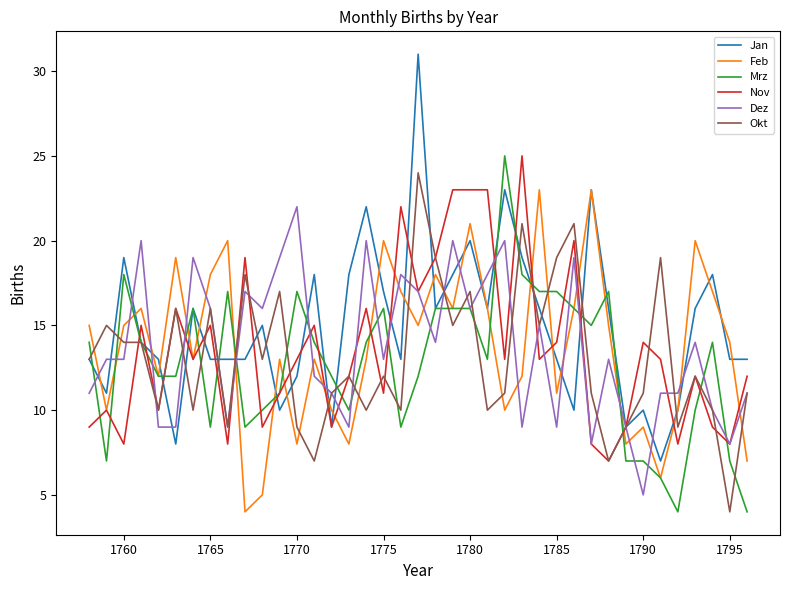

Which series has the largest range (max minus min)?

Jan